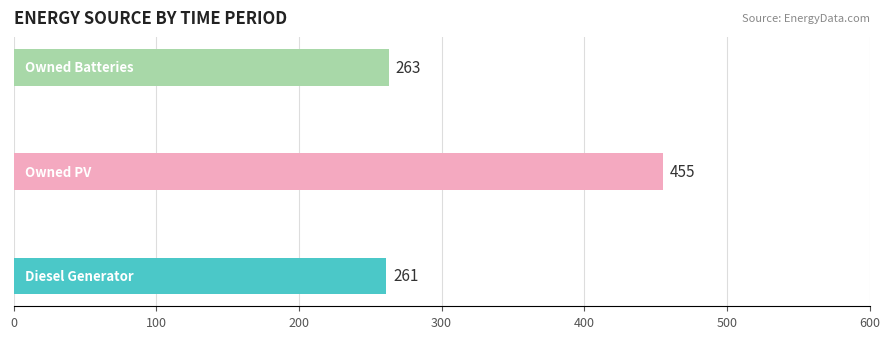

What is the difference between the maximum and minimum values?

194